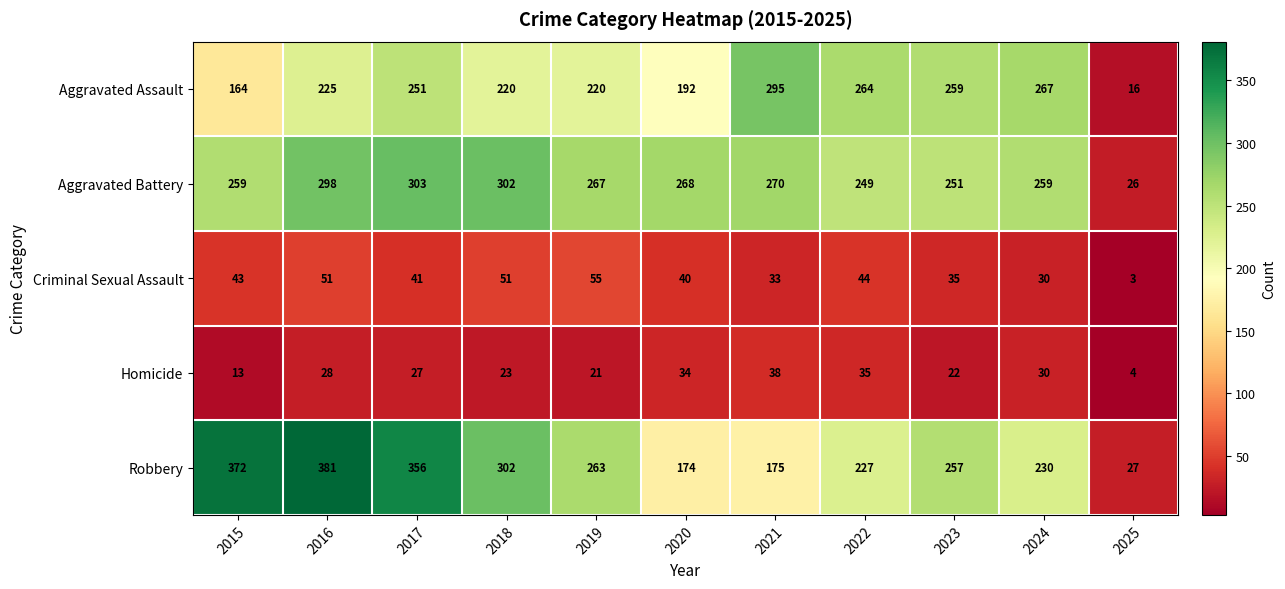

What is the difference between the second highest and second lowest values in the Homicide series?

22